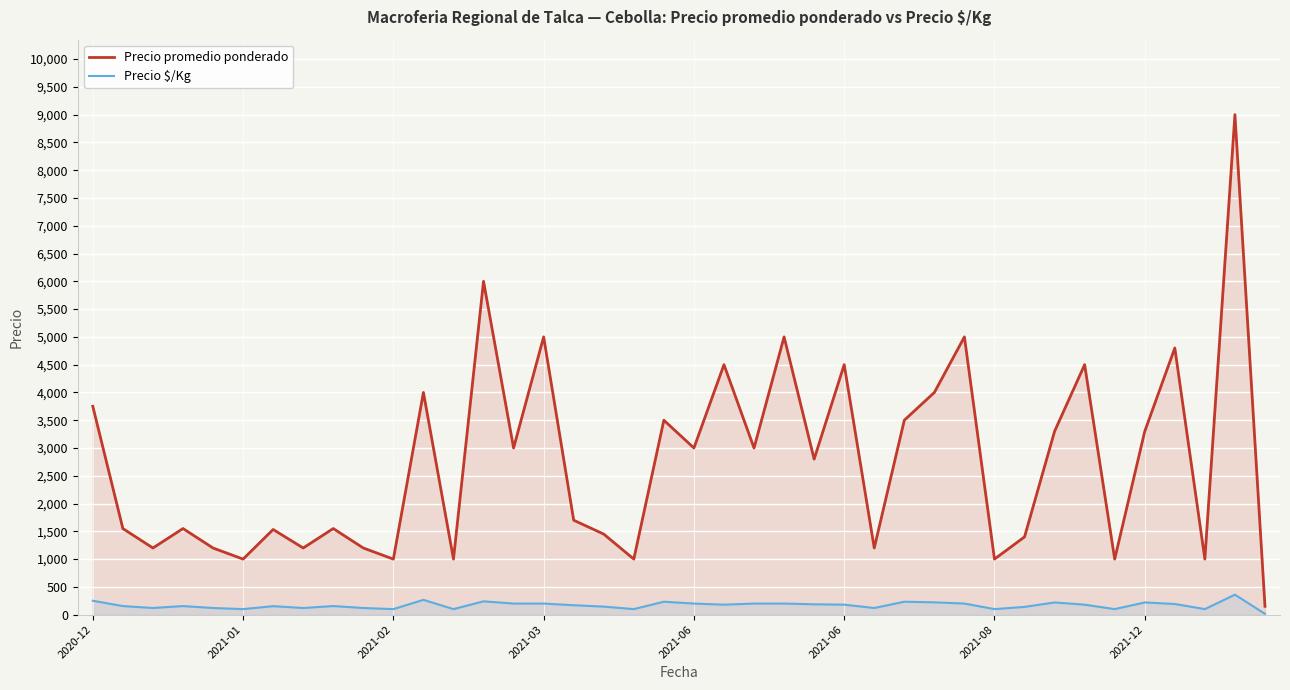

What are all the series names shown in the legend?

Precio promedio ponderado, Precio $/Kg